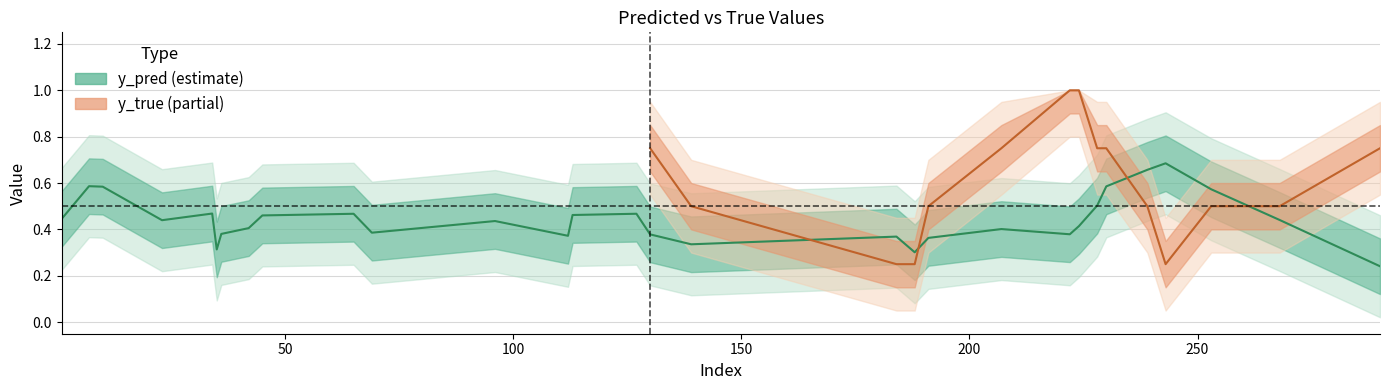

At which category does y_pred reach its first local peak?

10